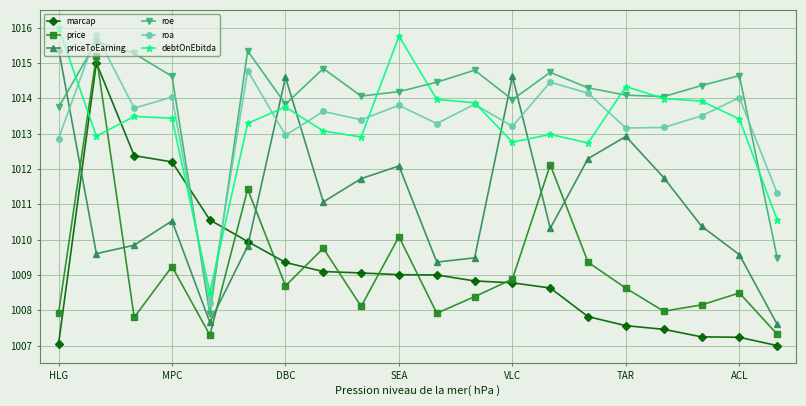

How many times do debtOnEbitda and priceToEarning cross each other?

4